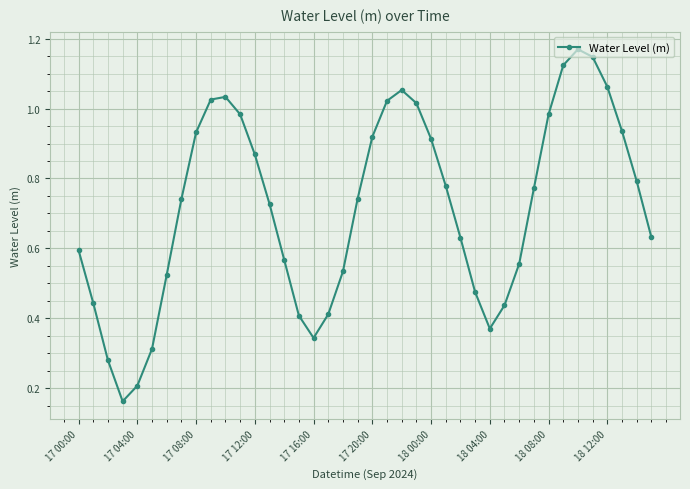

What is the sum of all values?

28.6